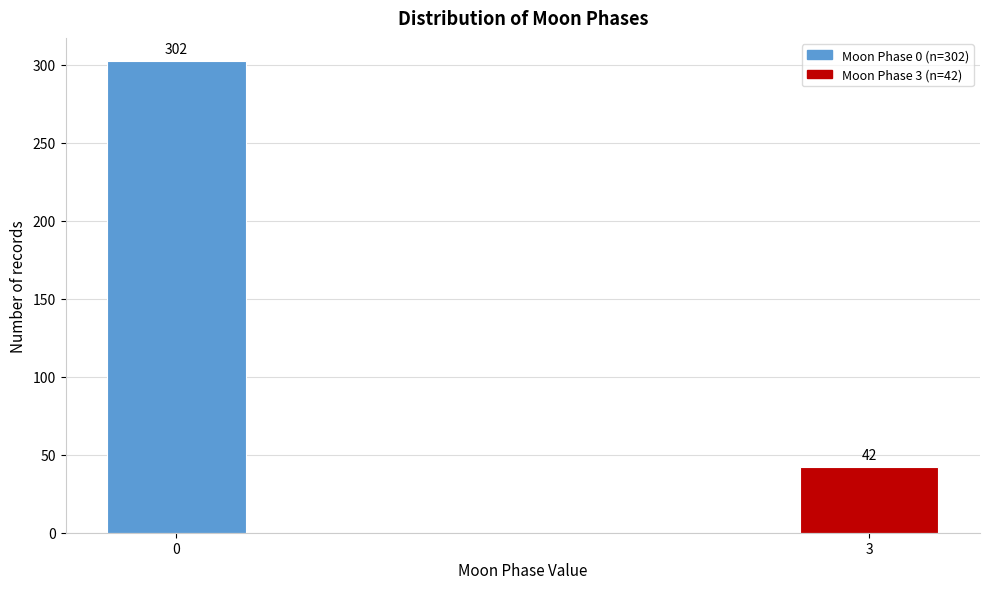

Reading left to right, what are all the values shown in this chart?

0=302	3=42